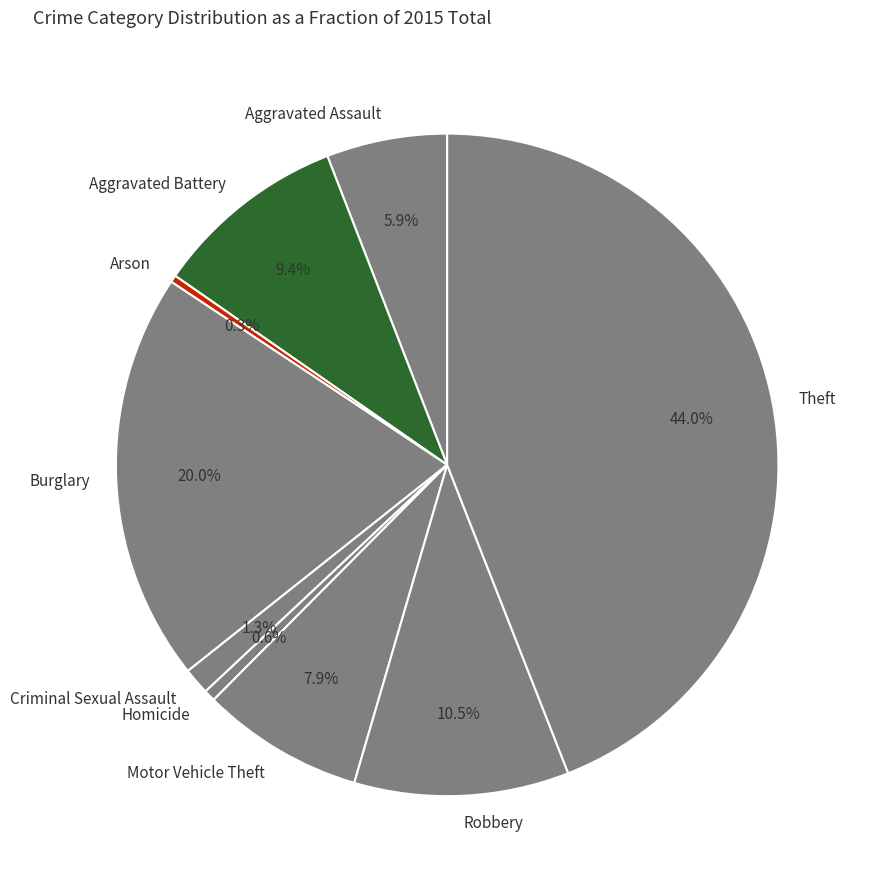

What portion of the pie excludes Criminal Sexual Assault?

98.7%